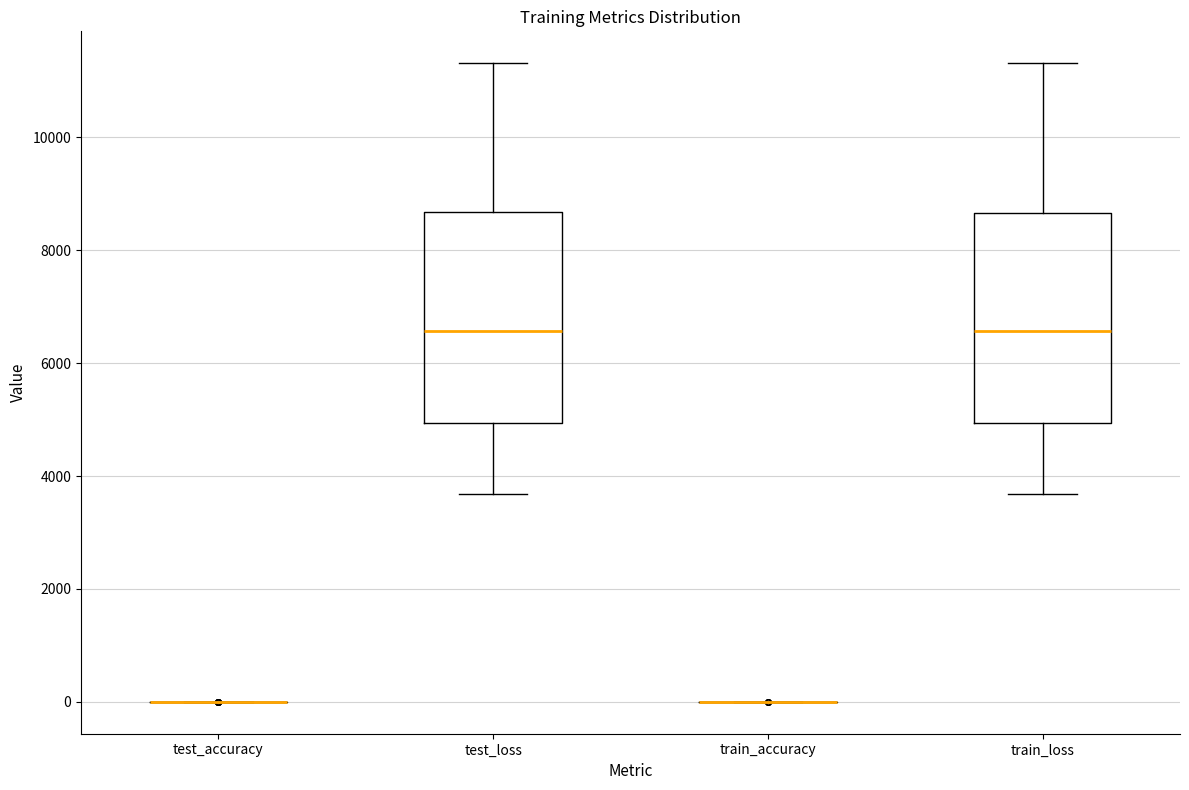

Reading left to right, read every box against the y-axis: the position of its median line, the range the box covers, and the ends of its whiskers. The values are not printed on the chart, so give them approximately, as read against the axis.

test_accuracy: box collapsed to a line at 0, whiskers 0 to 0
test_loss: median 6600, box 5000 to 8600, whiskers 3600 to 11400
train_accuracy: box collapsed to a line at 0, whiskers 0 to 0
train_loss: median 6600, box 5000 to 8600, whiskers 3600 to 11400